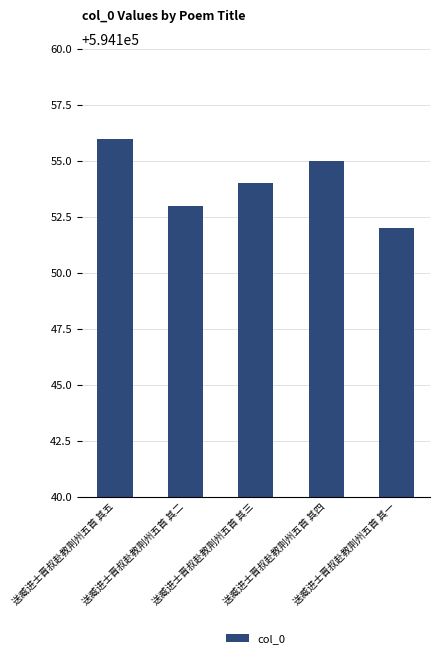

What position from the left is 送臧进士晋叔赴教荆州五首 其一?

5